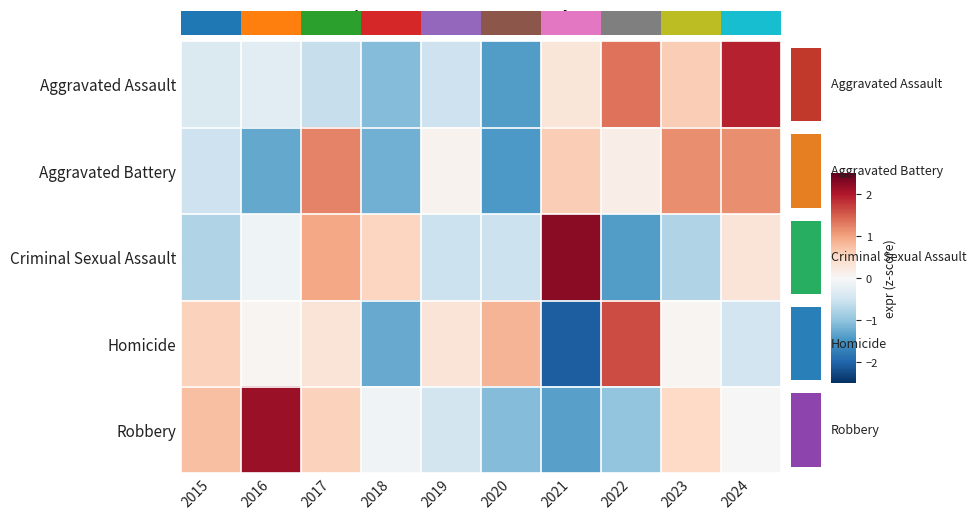

How many data points in Robbery are less than 0?

6